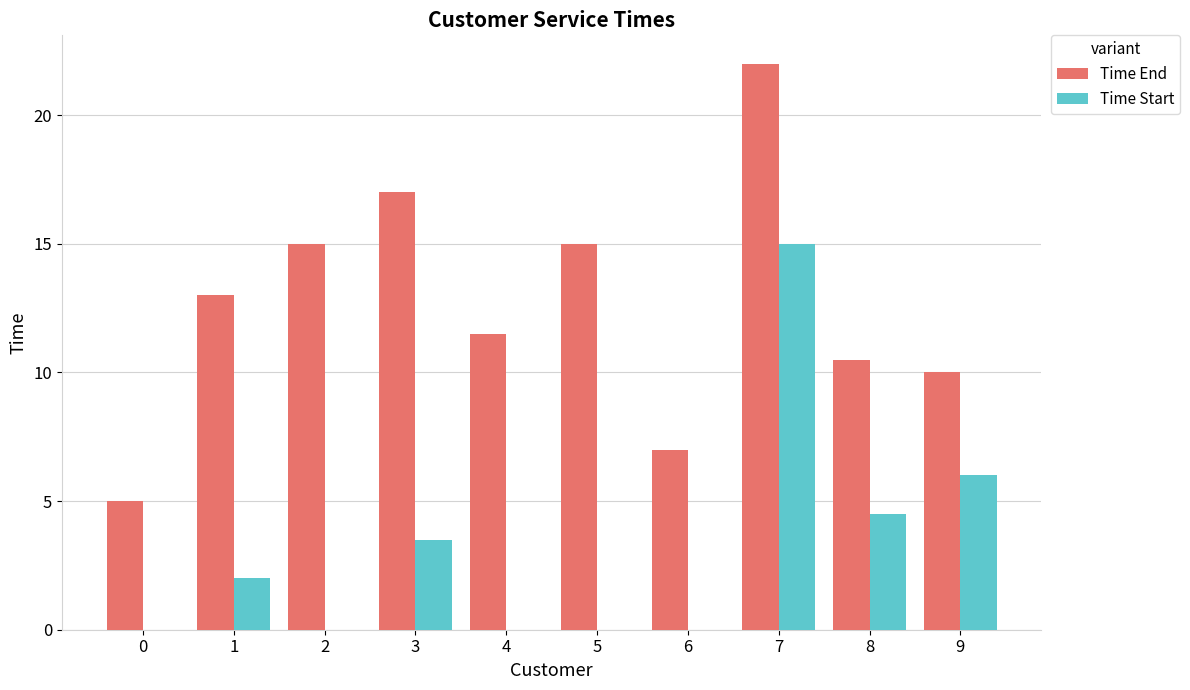

The value of Time End at 2 is 15.0. True or false?

True